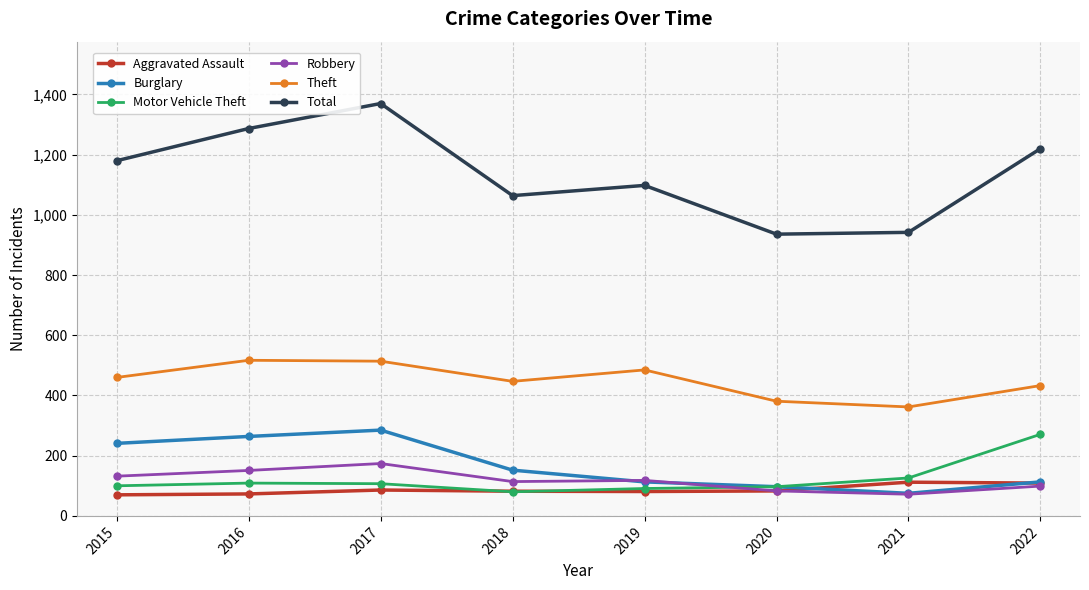

What is the greatest value displayed?

1370